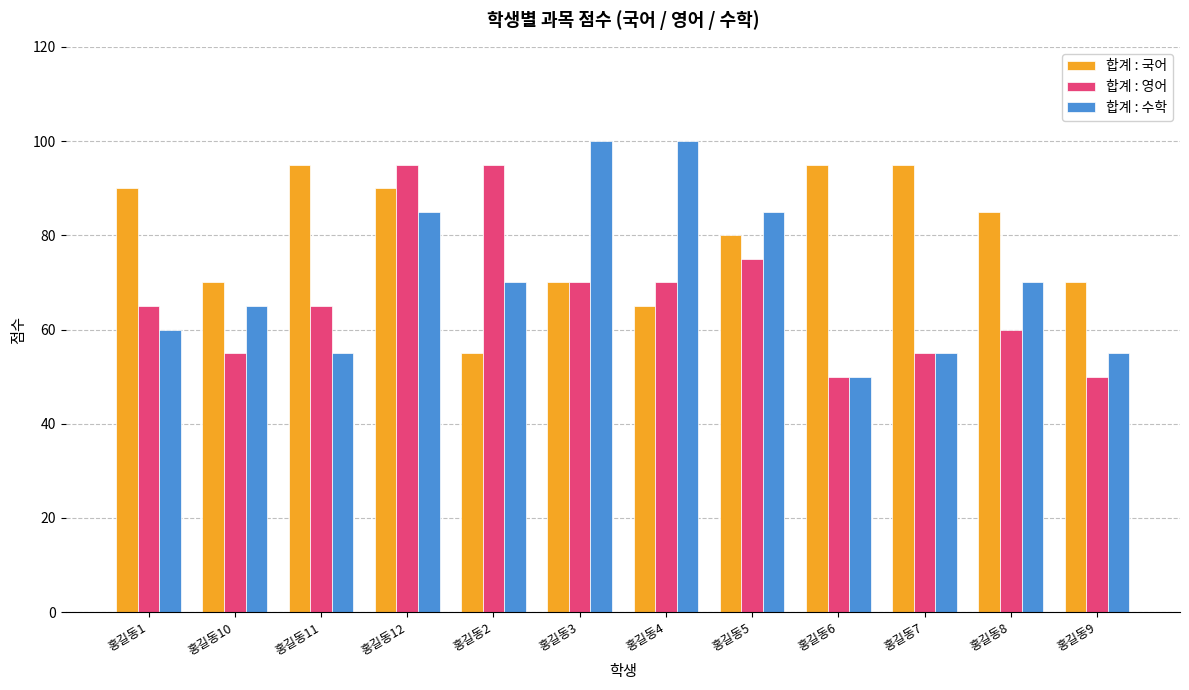

True or false: 합계 : 수학 has a value of 32 at 홍길동12.

False